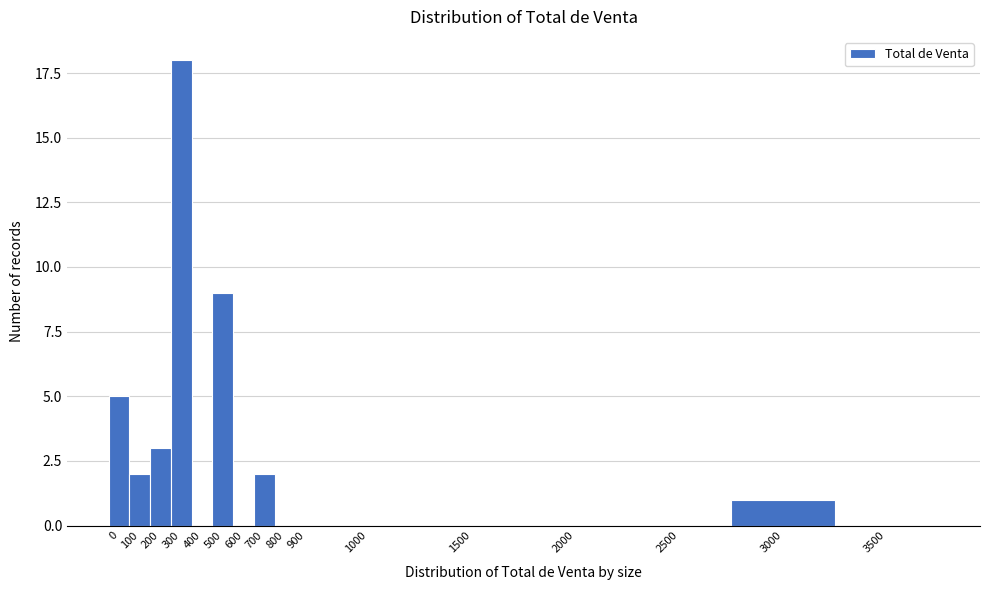

Reading right to left, transcribe all the data shown in this chart.

3500=0	3000=1	2500=0	2000=0	1500=0	1000=0	900=0	800=0	700=2	600=0	500=9	400=0	300=18	200=3	100=2	0=5